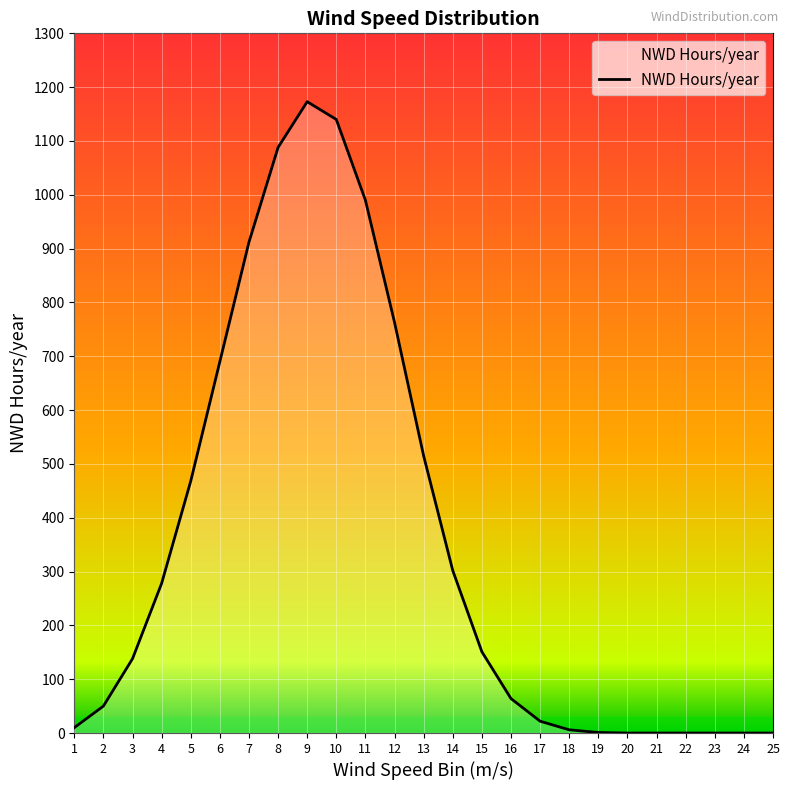

Is it true that the value at 24 is 0?

True